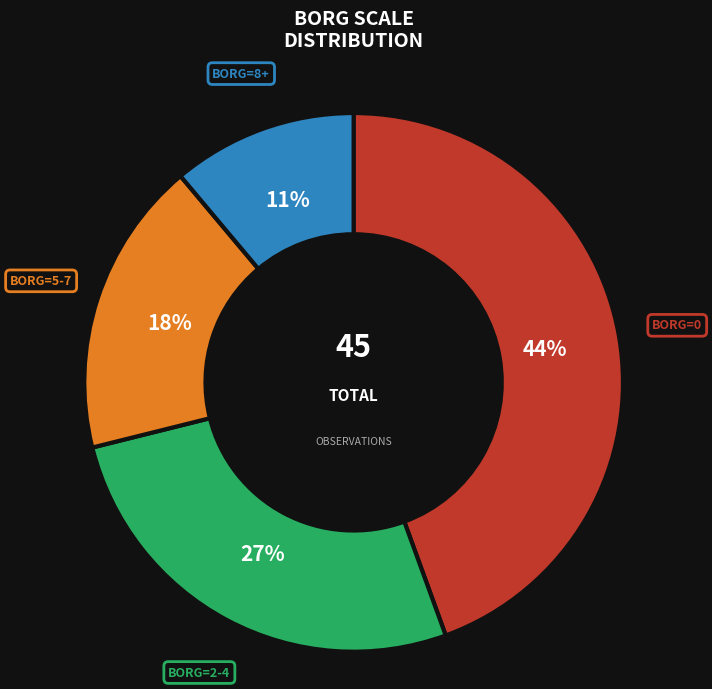

Count the number of slices in the pie.

4